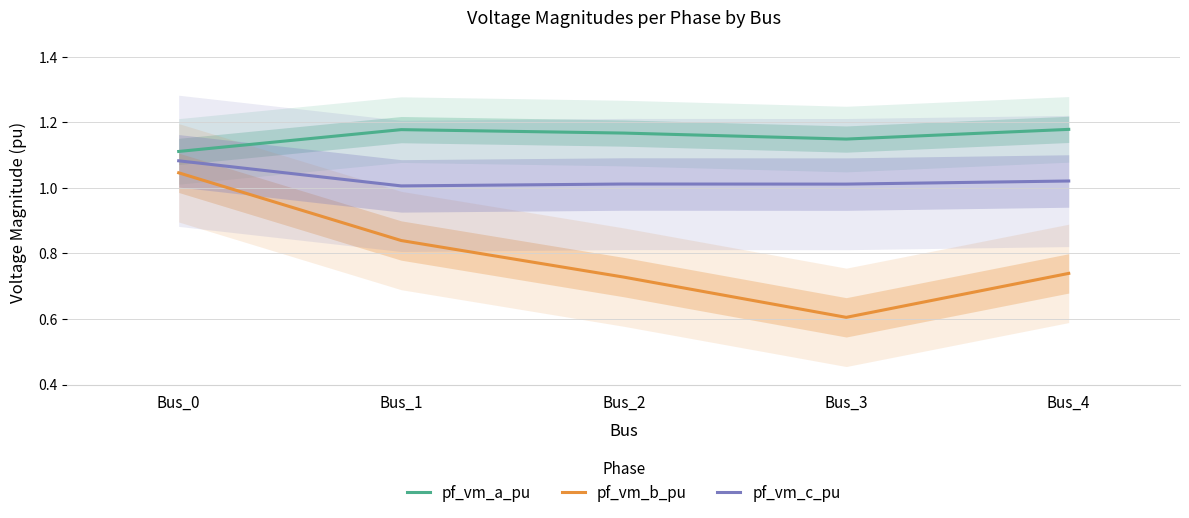

Is the value of pf_vm_a_pu at Bus_0 greater than the value of pf_vm_c_pu at Bus_3?

Yes